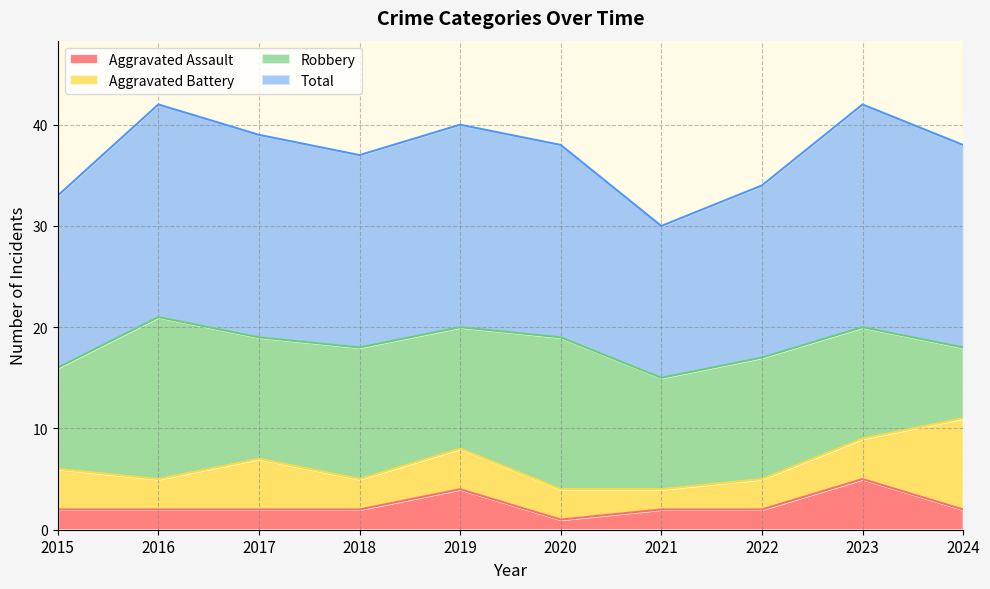

Which category has the highest value in the Aggravated Assault series?

2023